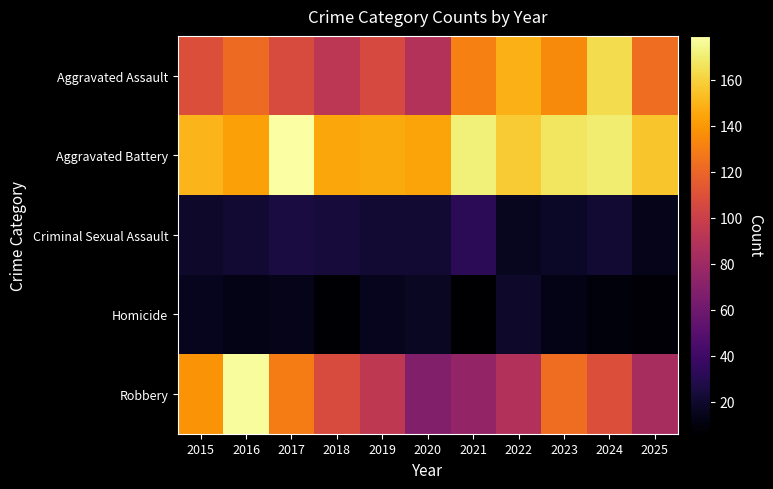

At which category is the sum across all series the highest?

2016